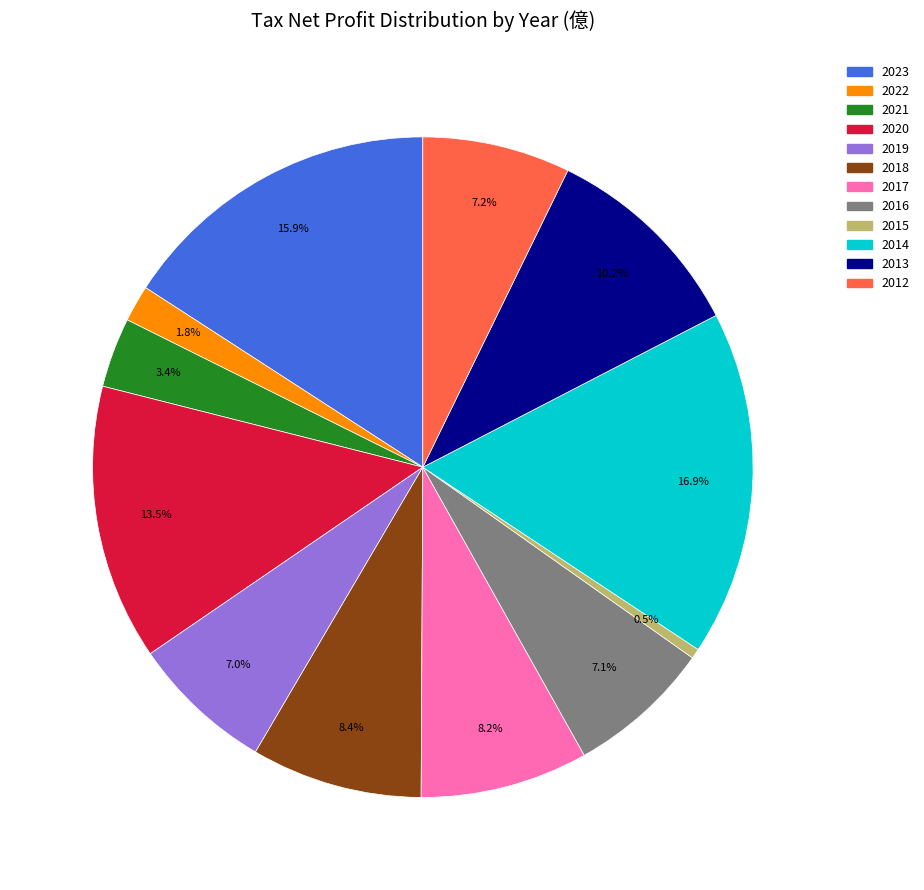

What is the ratio of the value at 2013 to the value at 2018?

1.2